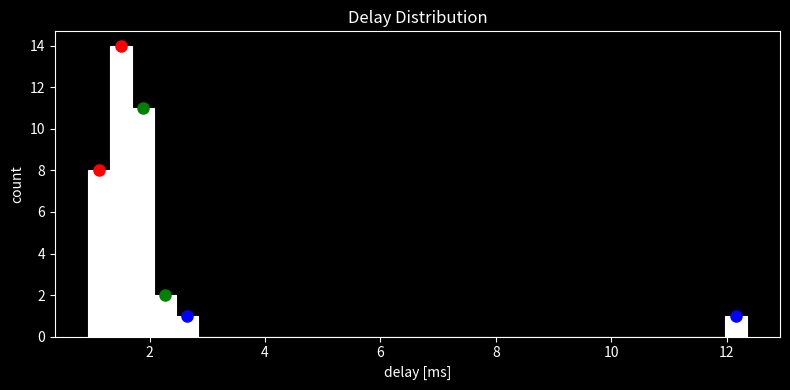

Around what value on the x-axis is the tallest bar? Give the approximate position of its centre, as read against the axis.

1.6